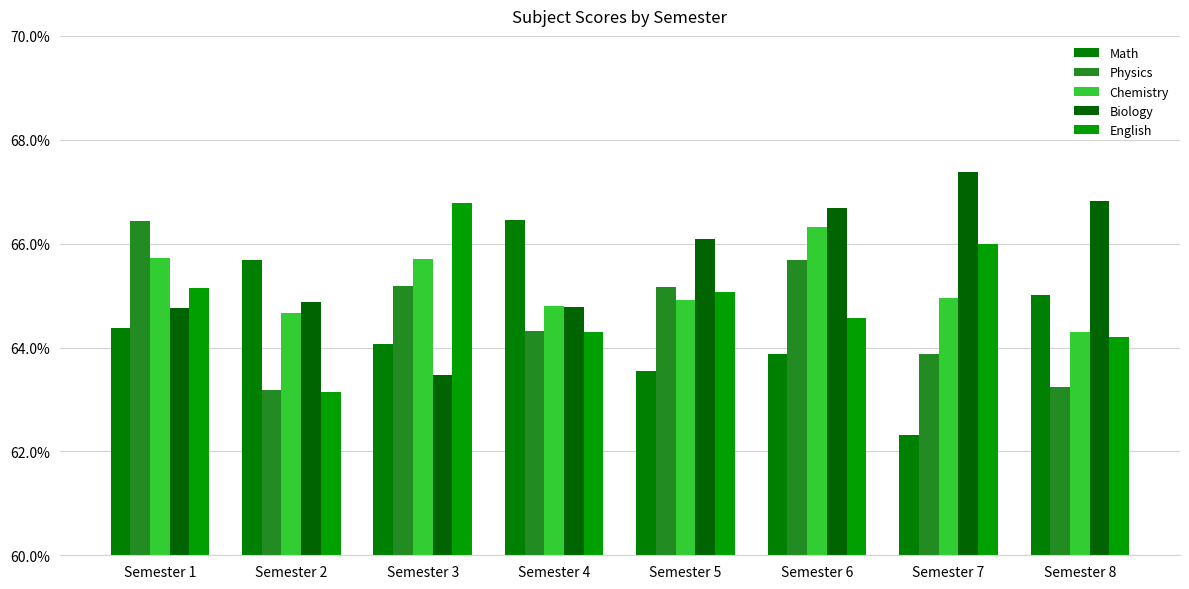

Is the value of English at Semester 7 greater than the value of Chemistry at Semester 5?

Yes